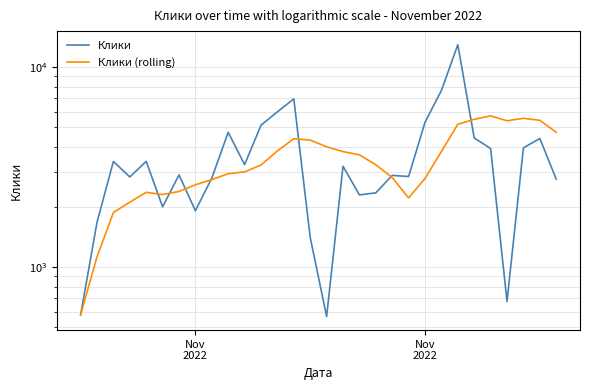

Is the value of Клики (rolling) at 27 greater than the value of Клики at 13?

No